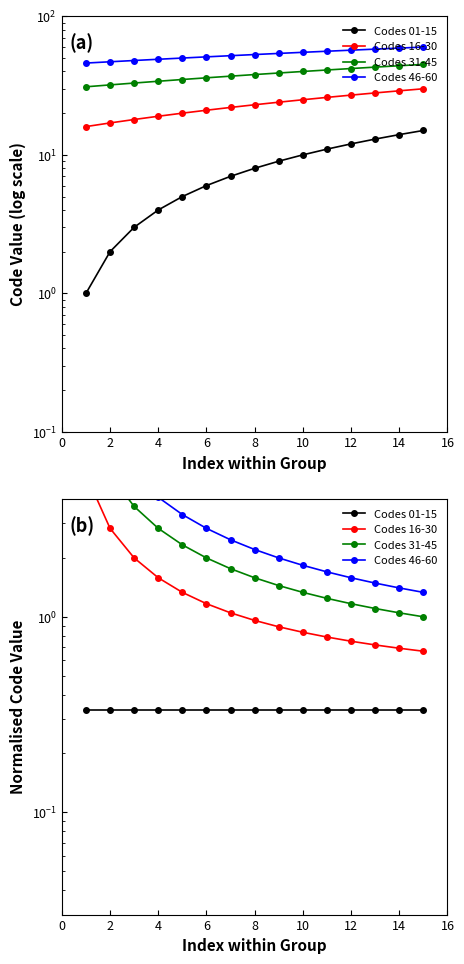

Which series has the largest range (max minus min)?

Codes 46-60